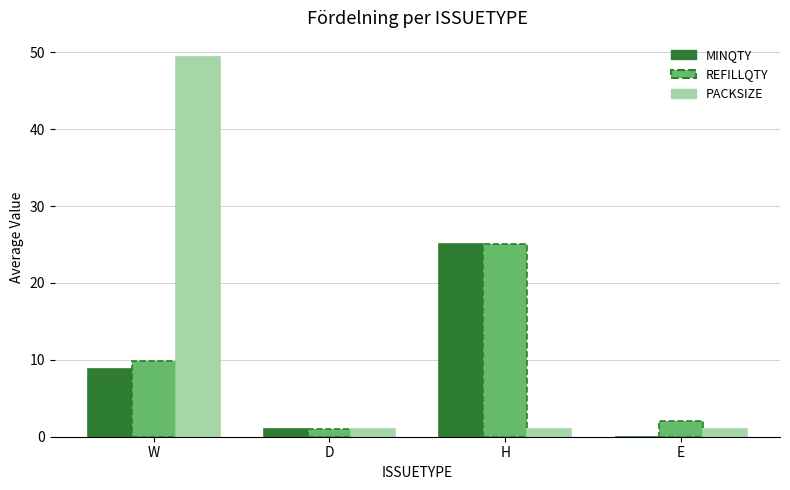

What are all the series names shown in the legend?

MINQTY, REFILLQTY, PACKSIZE